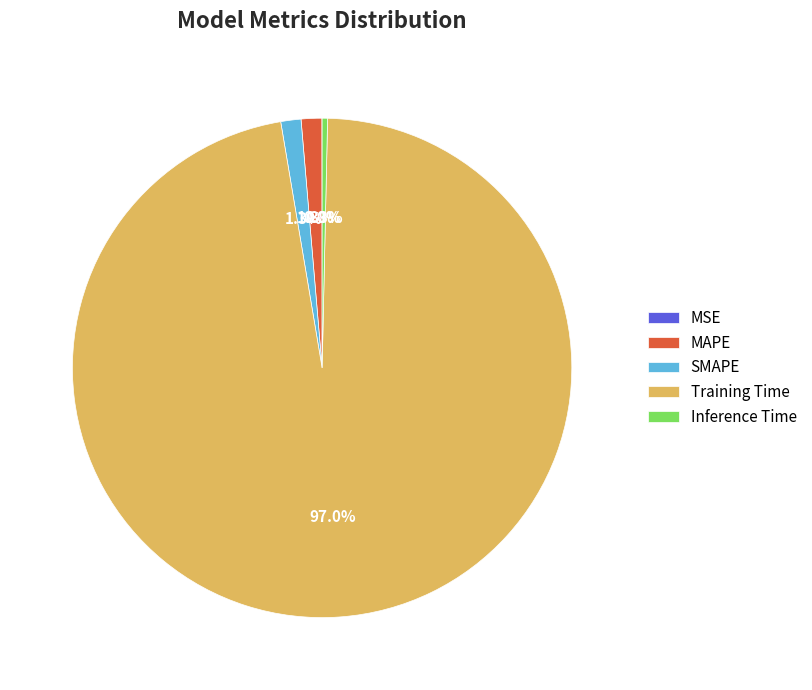

What portion of the pie excludes SMAPE?

98.7%